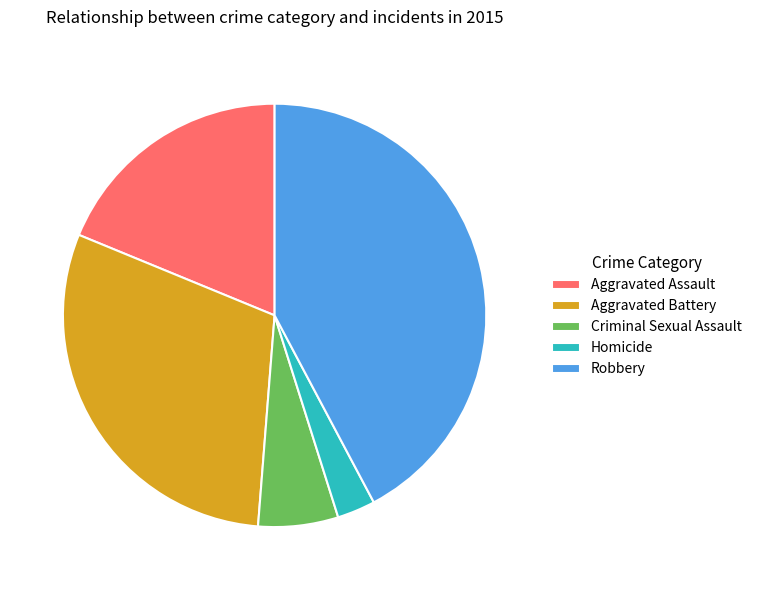

Which slice is the smallest?

Homicide